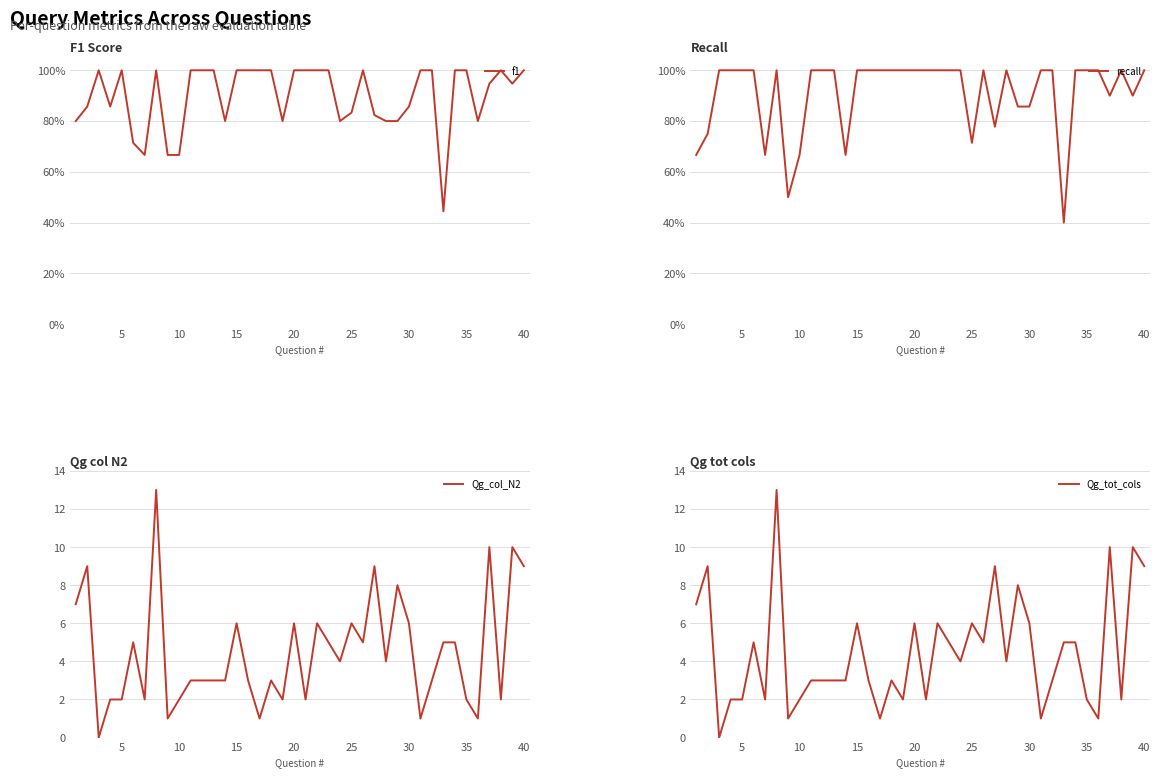

Reading right to left, transcribe all the data shown in this chart.

f1: 1.0	0.9	1.0	0.9	0.8	1.0	1.0	0.4	1.0	1.0	0.9	0.8	0.8	0.8	1.0	0.8	0.8	1.0	1.0	1.0	1.0	0.8	1.0	1.0	1.0	1.0	0.8	1.0	1.0	1.0	0.7	0.7	1.0	0.7	0.7	1.0	0.9	1.0	0.9	0.8
recall: 1.0	0.9	1.0	0.9	1.0	1.0	1.0	0.4	1.0	1.0	0.9	0.9	1.0	0.8	1.0	0.7	1.0	1.0	1.0	1.0	1.0	1.0	1.0	1.0	1.0	1.0	0.7	1.0	1.0	1.0	0.7	0.5	1.0	0.7	1.0	1.0	1.0	1.0	0.8	0.7
Qg_col_N2: 9.0	10.0	2.0	10.0	1.0	2.0	5.0	5.0	3.0	1.0	6.0	8.0	4.0	9.0	5.0	6.0	4.0	5.0	6.0	2.0	6.0	2.0	3.0	1.0	3.0	6.0	3.0	3.0	3.0	3.0	2.0	1.0	13.0	2.0	5.0	2.0	2.0	0.0	9.0	7.0
Qg_tot_cols: 9.0	10.0	2.0	10.0	1.0	2.0	5.0	5.0	3.0	1.0	6.0	8.0	4.0	9.0	5.0	6.0	4.0	5.0	6.0	2.0	6.0	2.0	3.0	1.0	3.0	6.0	3.0	3.0	3.0	3.0	2.0	1.0	13.0	2.0	5.0	2.0	2.0	0.0	9.0	7.0